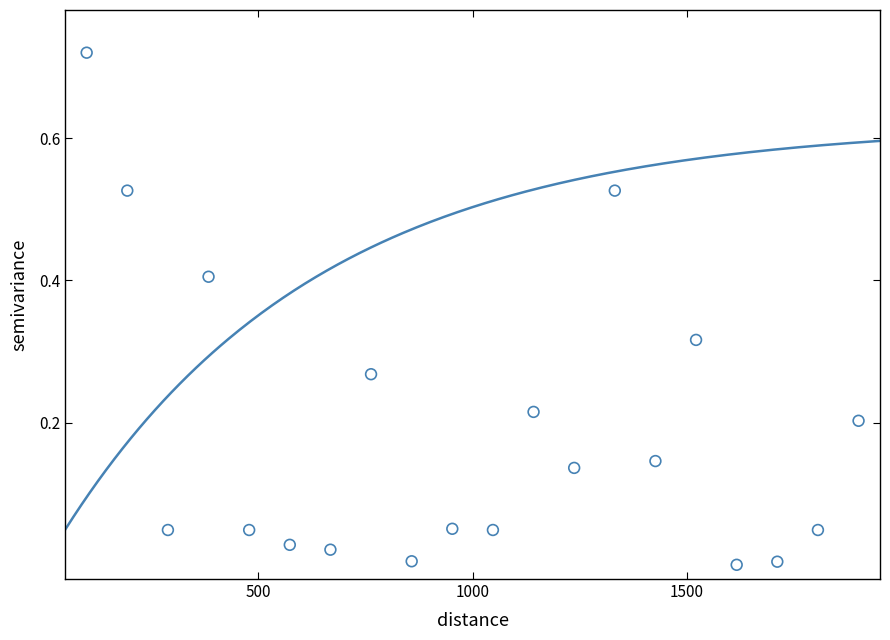

What is the range of X values (max minus min)?

1800.0